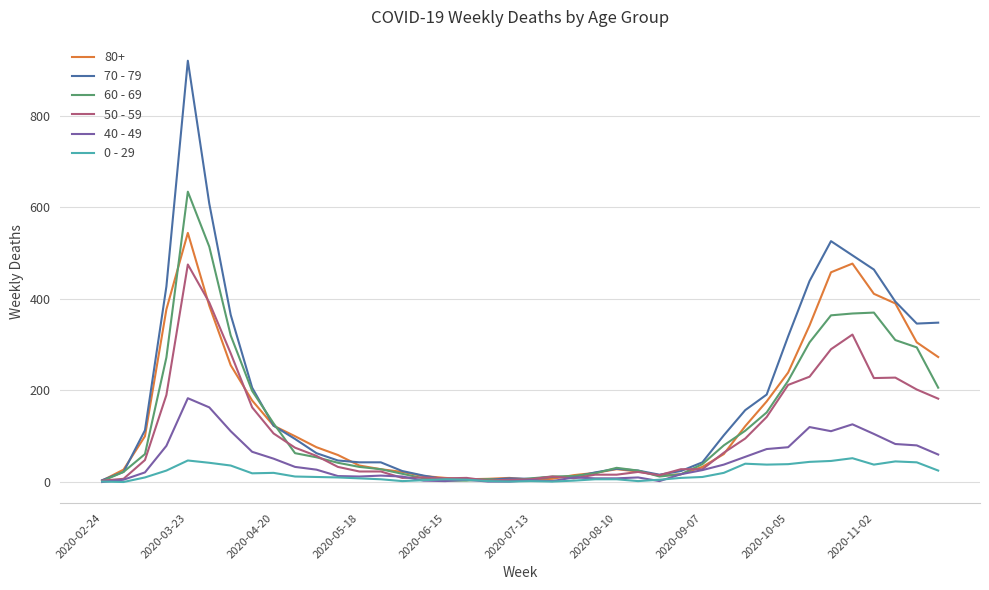

How many lines are shown in the chart?

6